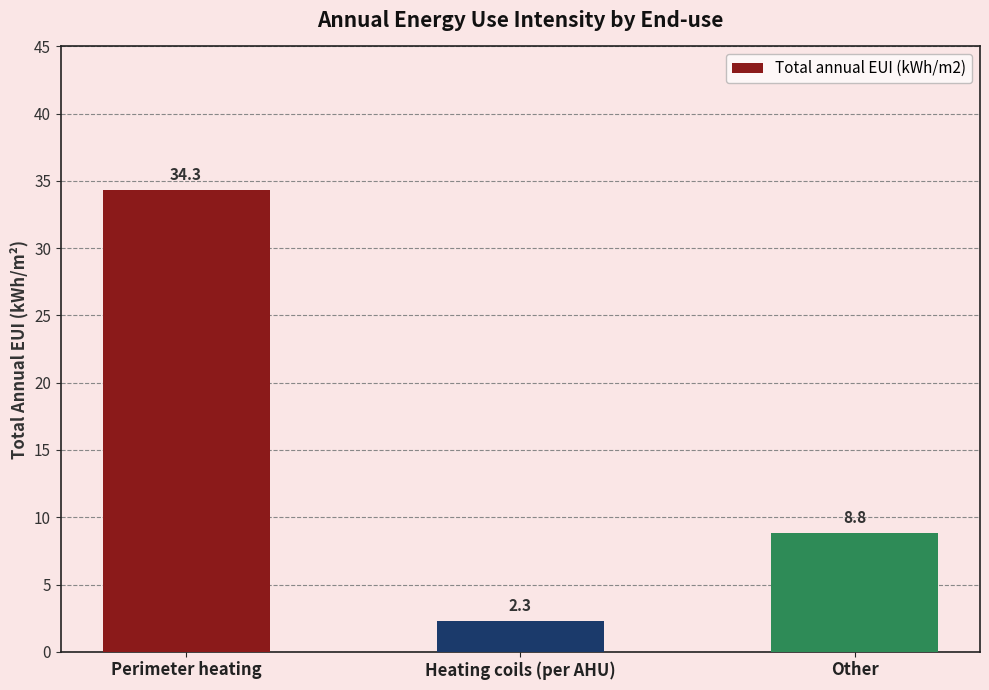

What is the change in value from Heating coils (per AHU) to Other?

+6.5